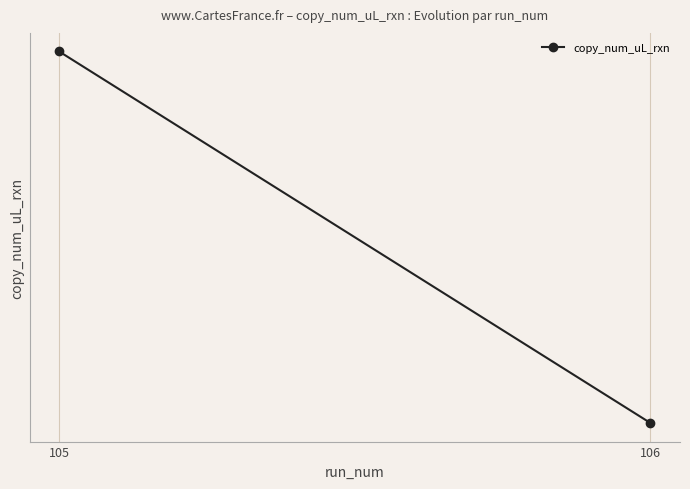

Rank the categories by value from highest to lowest.

105, 106